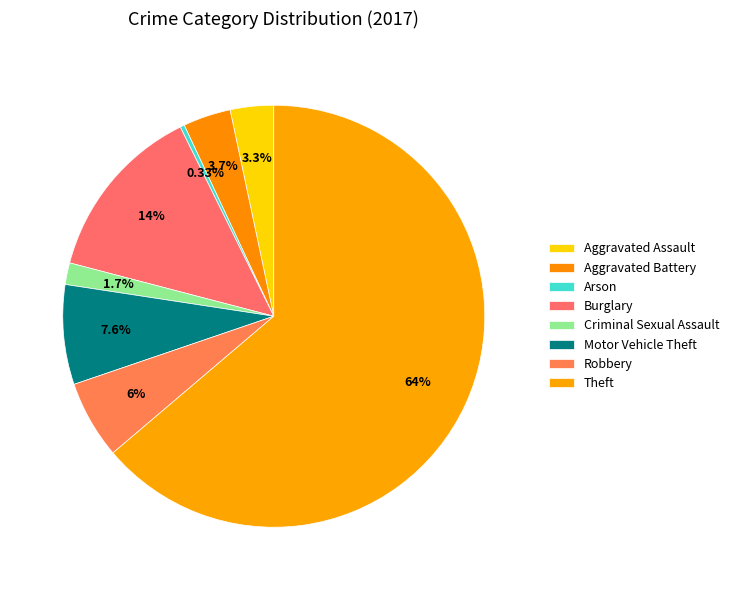

What percentage is NOT represented by Theft?

36.2%